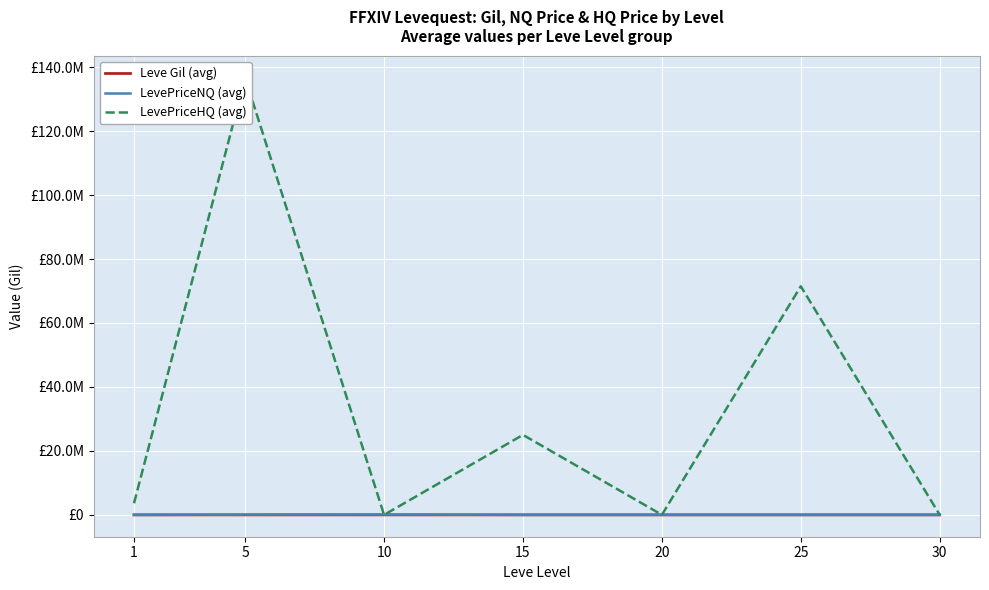

Between 5 and 20, which series saw the biggest shift?

LevePriceHQ (avg)